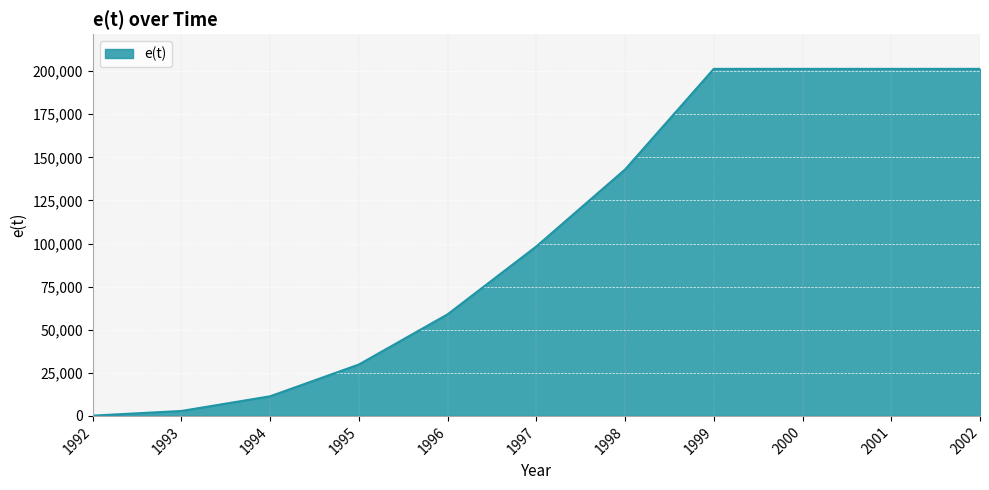

Reading left to right, extract all data points from this chart.

152	2862	11379	29808	58927	98307	142934	201300	201300	201300	201300